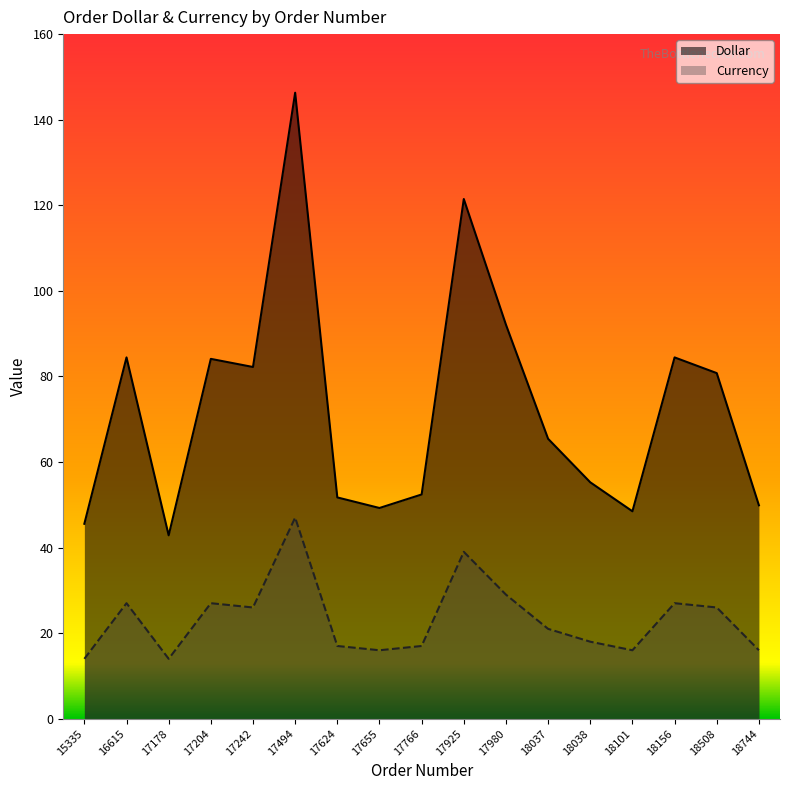

True or false: Dollar and Currency cross at least once.

False